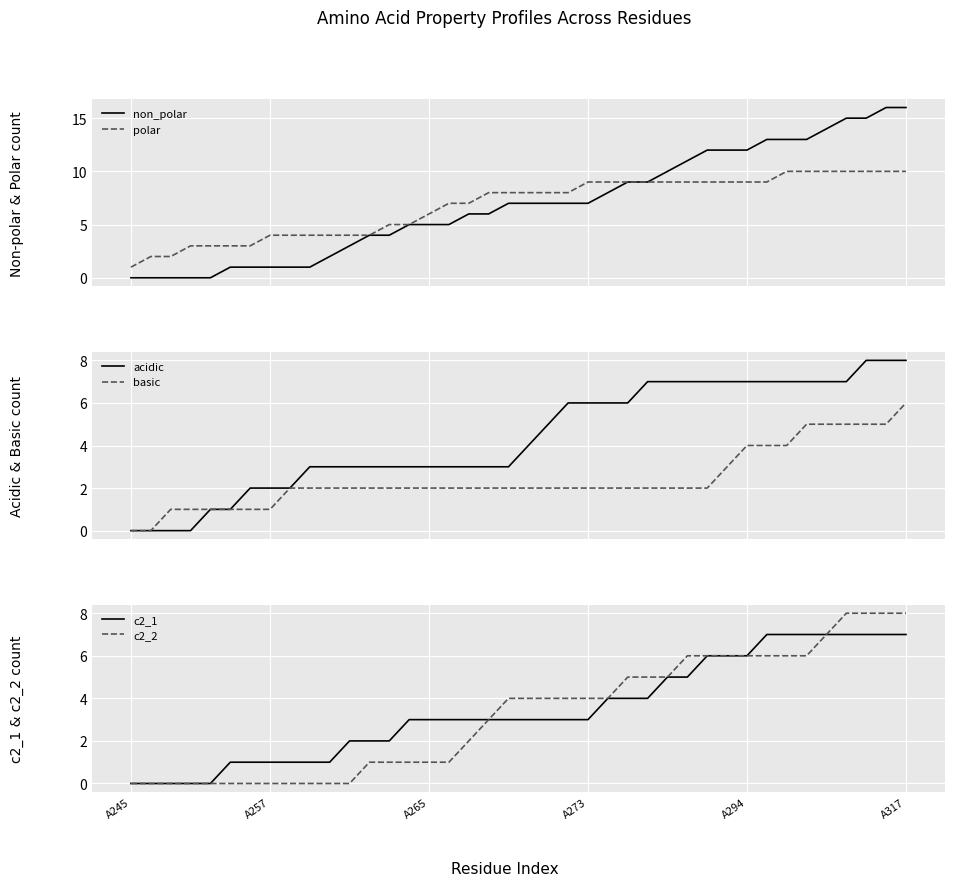

True or false: basic has more than 2 interior local peaks.

False